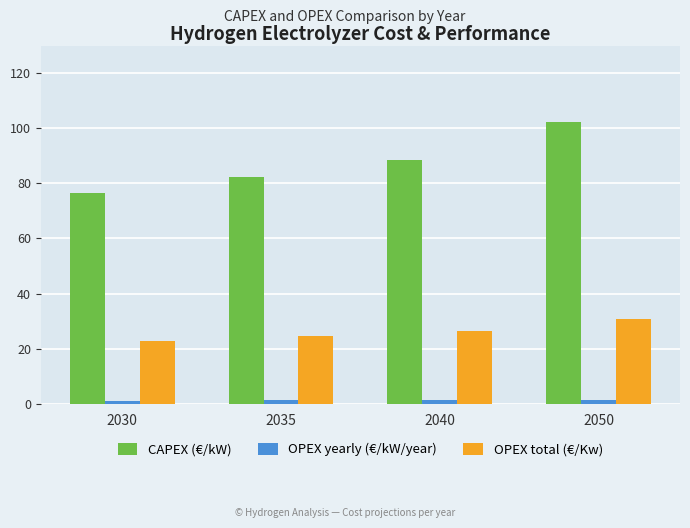

What is the difference between the OPEX total (€/Kw) values at 2035 and 2050?

6.0